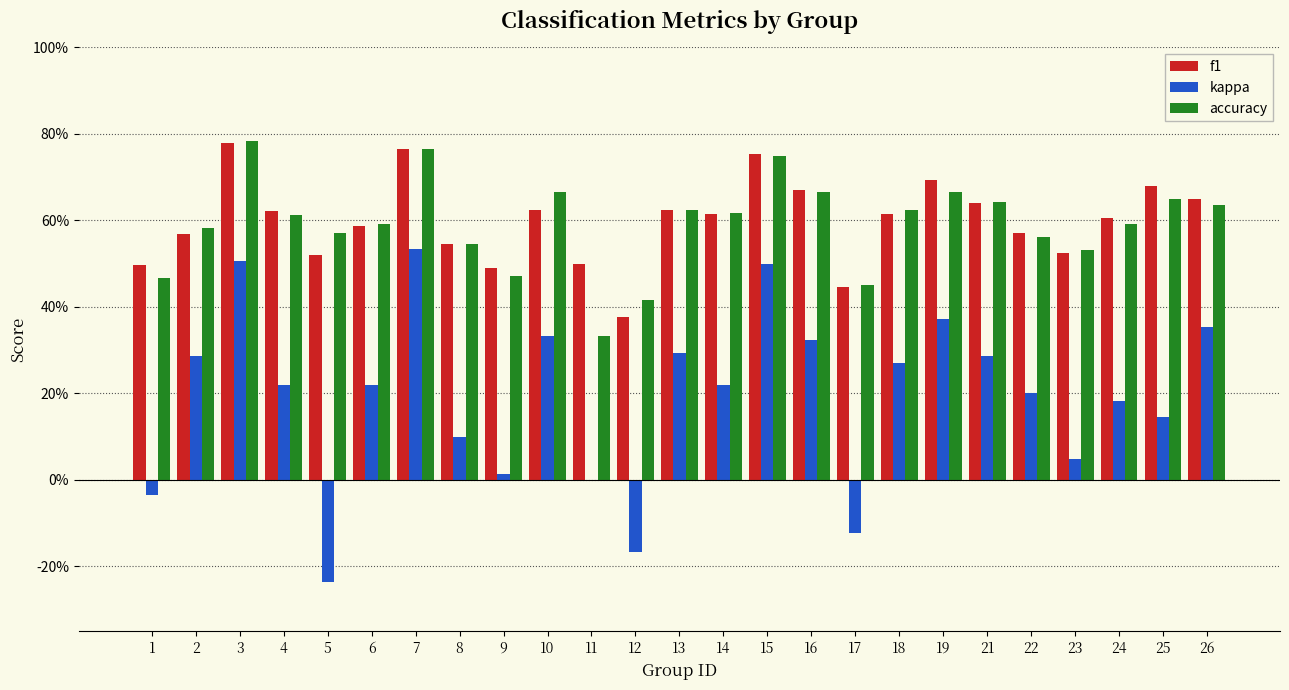

What is the average value of the accuracy series?

0.6